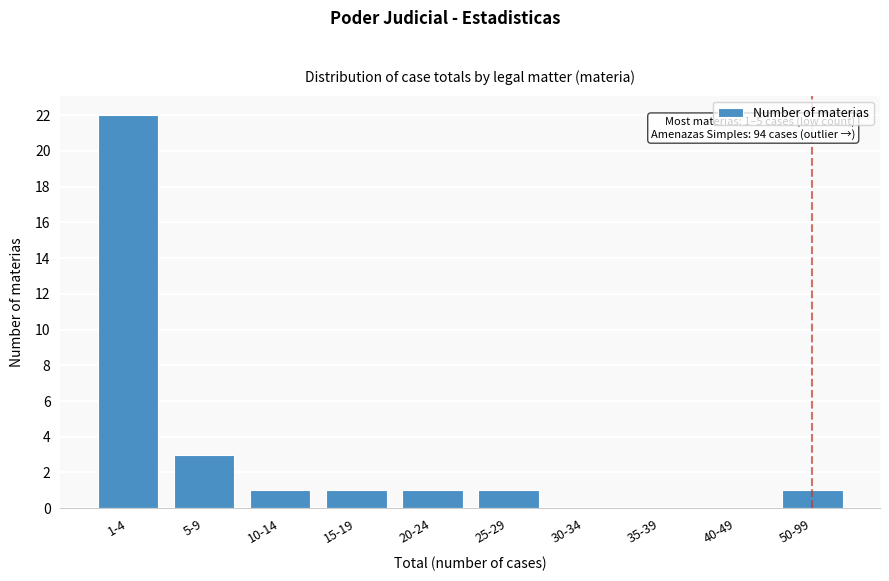

Reading left to right, extract all data points from this chart.

1-4=22	5-9=3	10-14=1	15-19=1	20-24=1	25-29=1	30-34=0	35-39=0	40-49=0	50-99=1